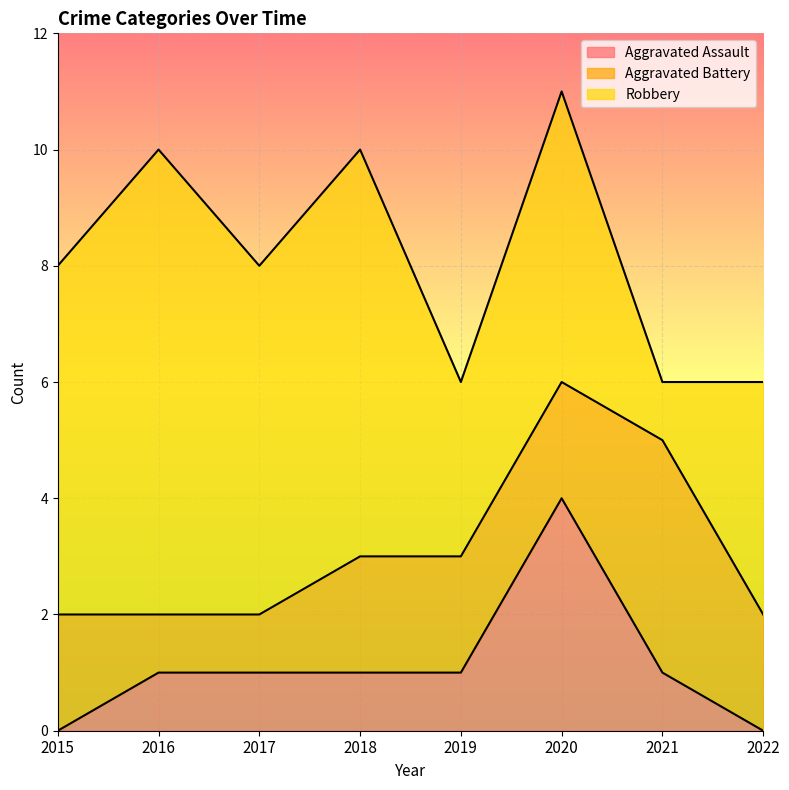

Is it true that Aggravated Battery equals 2 at 2020?

True